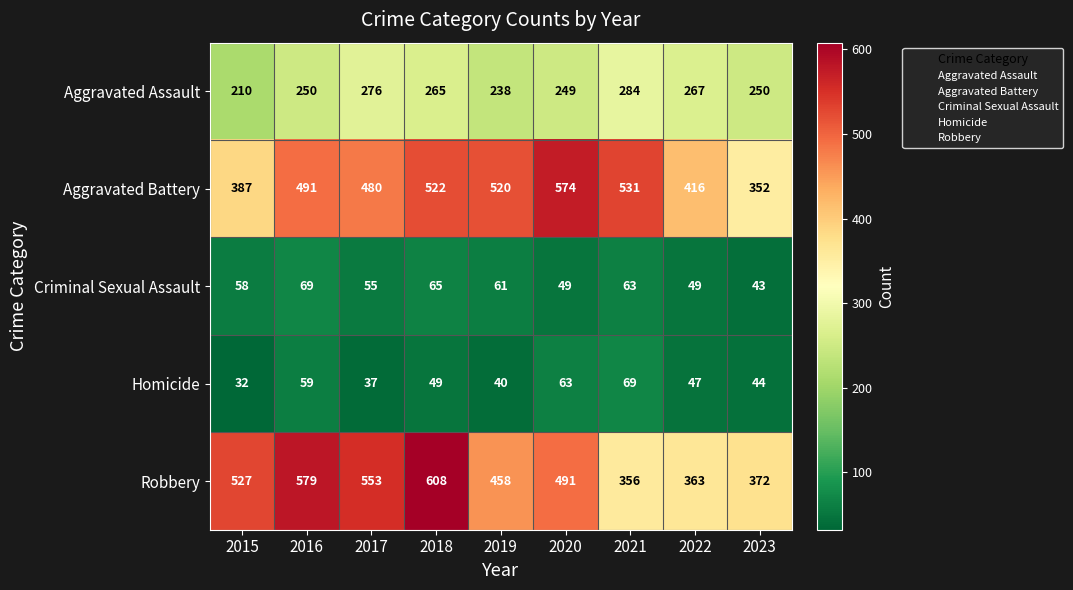

The value of Robbery at 2022 is 636. True or false?

False